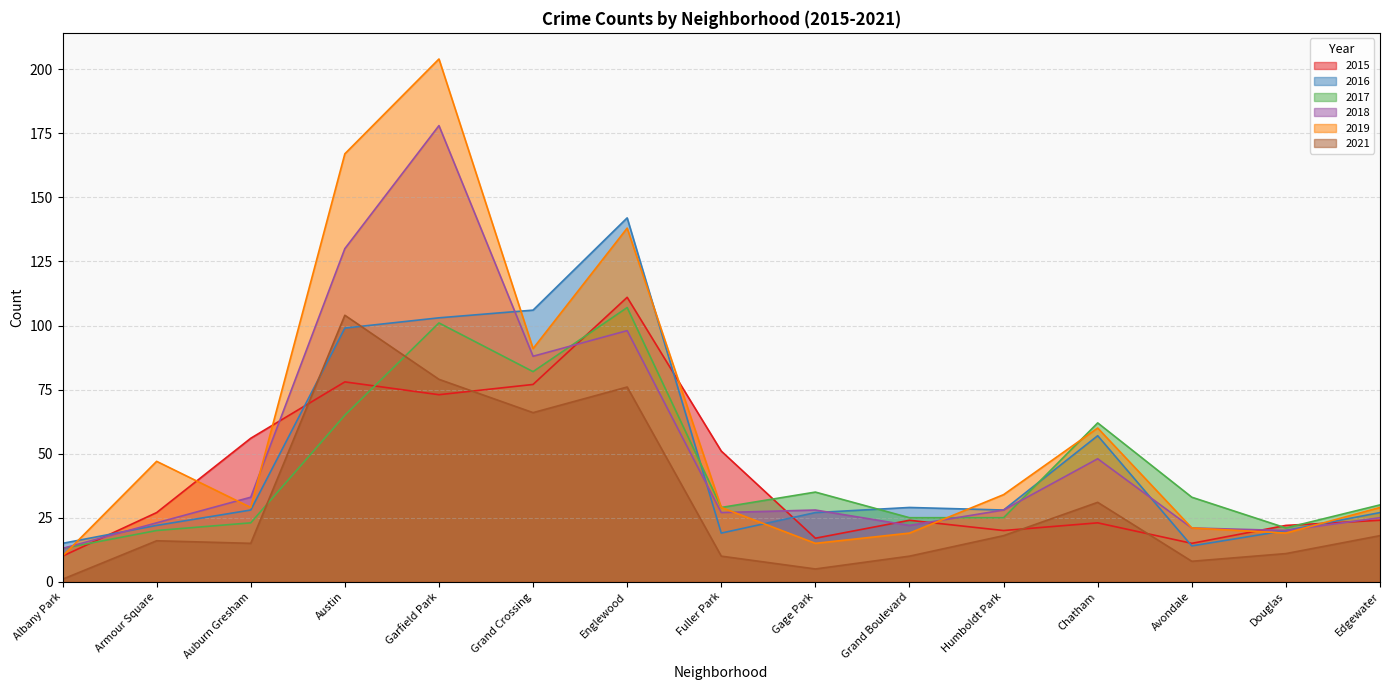

Which series has the widest spread of values?

2019